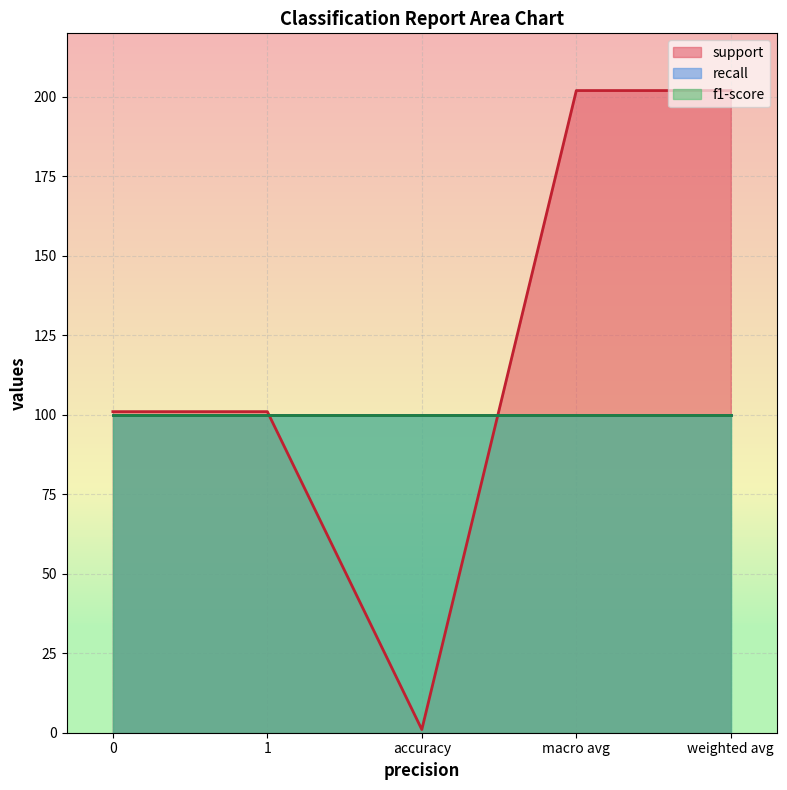

What position from the left is accuracy?

3